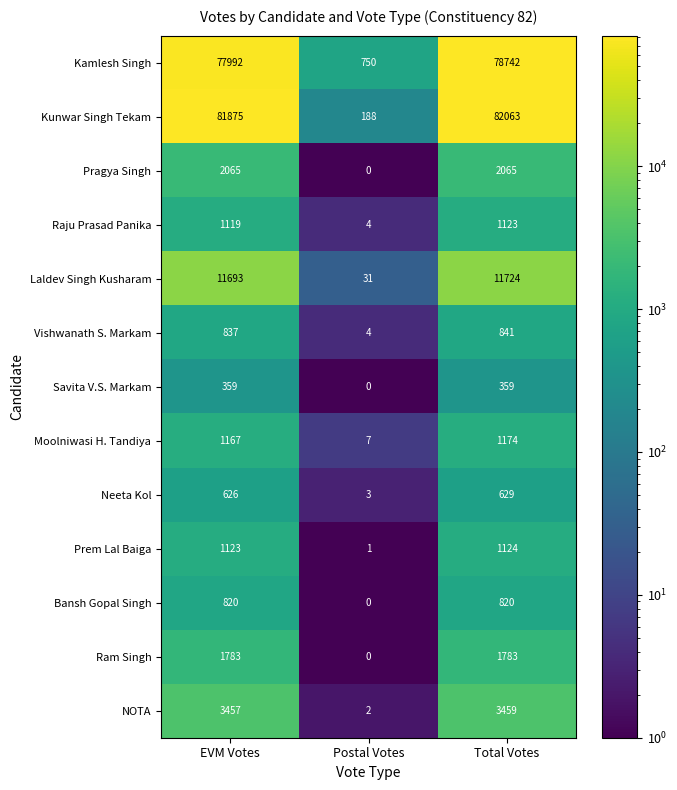

What is the difference between the Laldev Singh Kusharam values at Postal Votes and EVM Votes?

11662